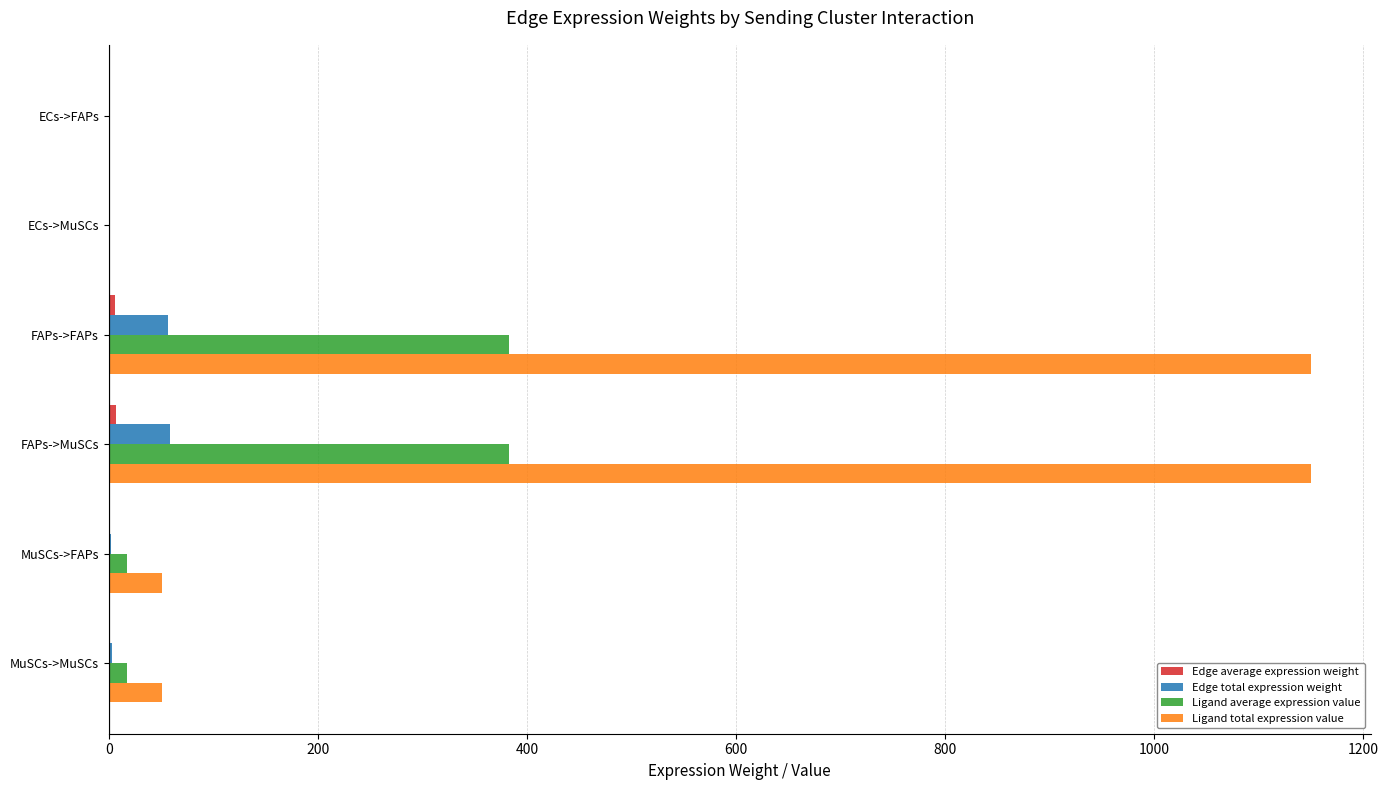

What is the highest value of the Ligand total expression value series?

1149.4